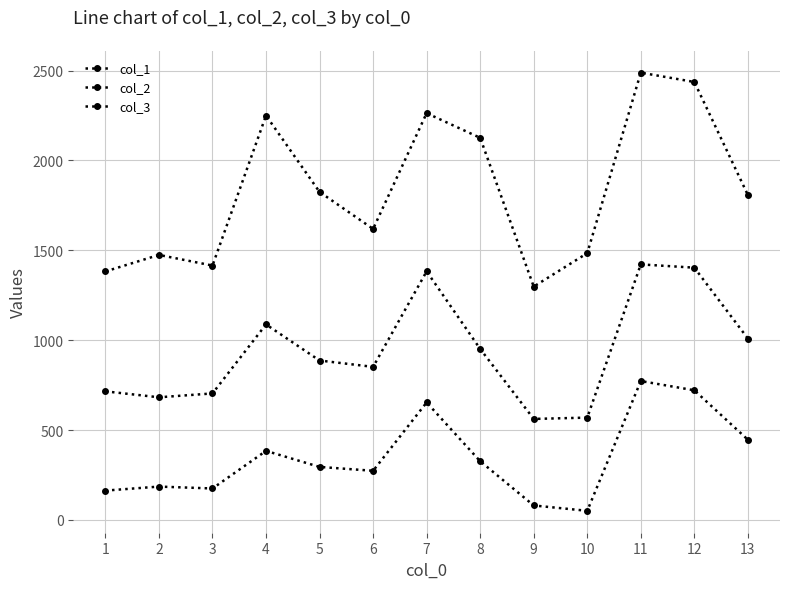

At 2, list the series in order from largest to smallest.

col_3, col_1, col_2